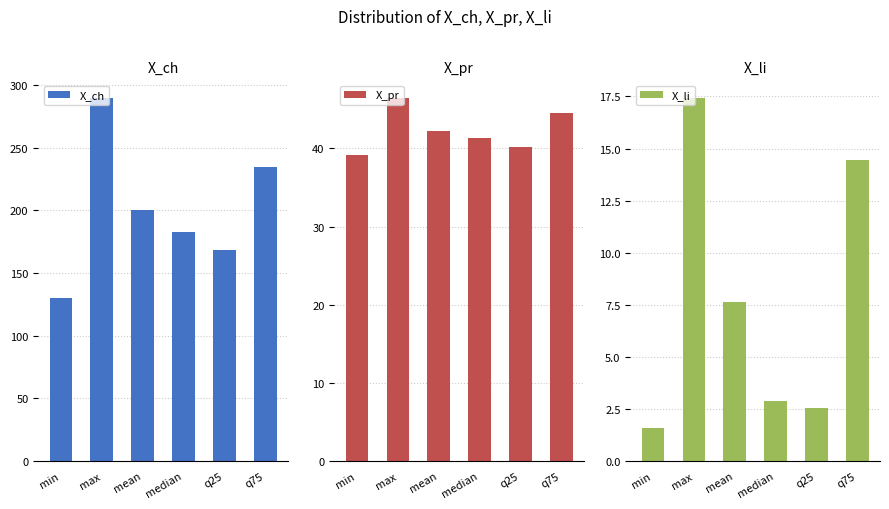

What are all the series names shown in the legend?

X_ch, X_pr, X_li